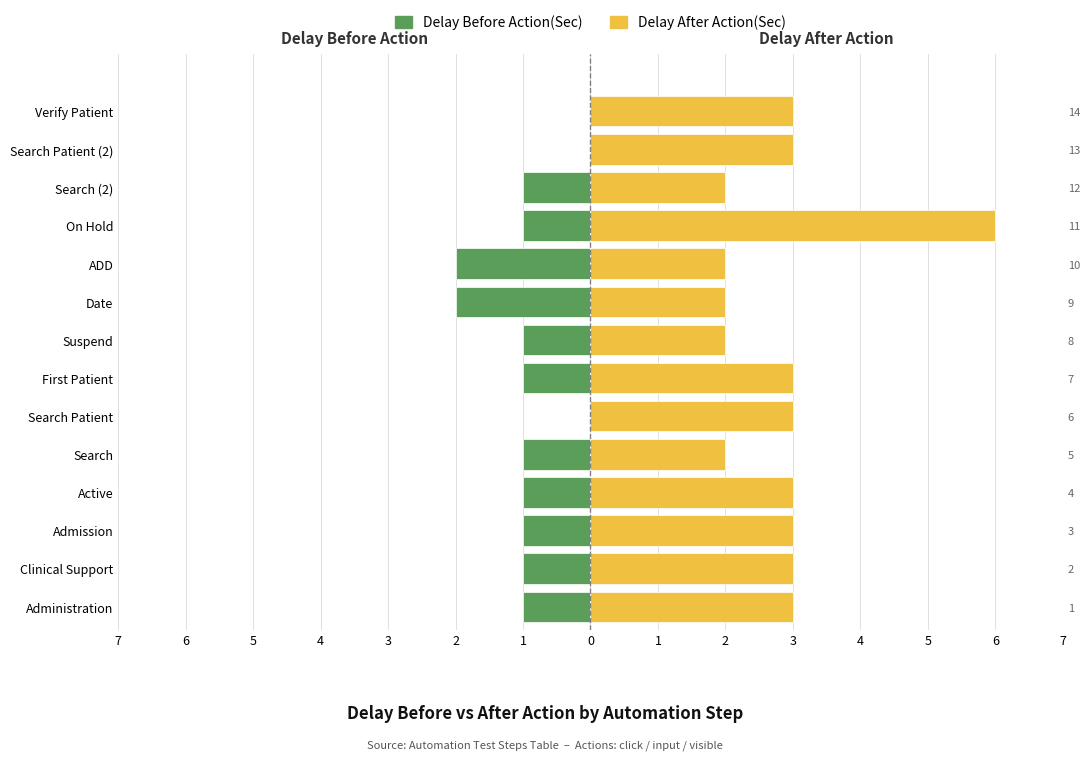

How many data points does each series have?

14